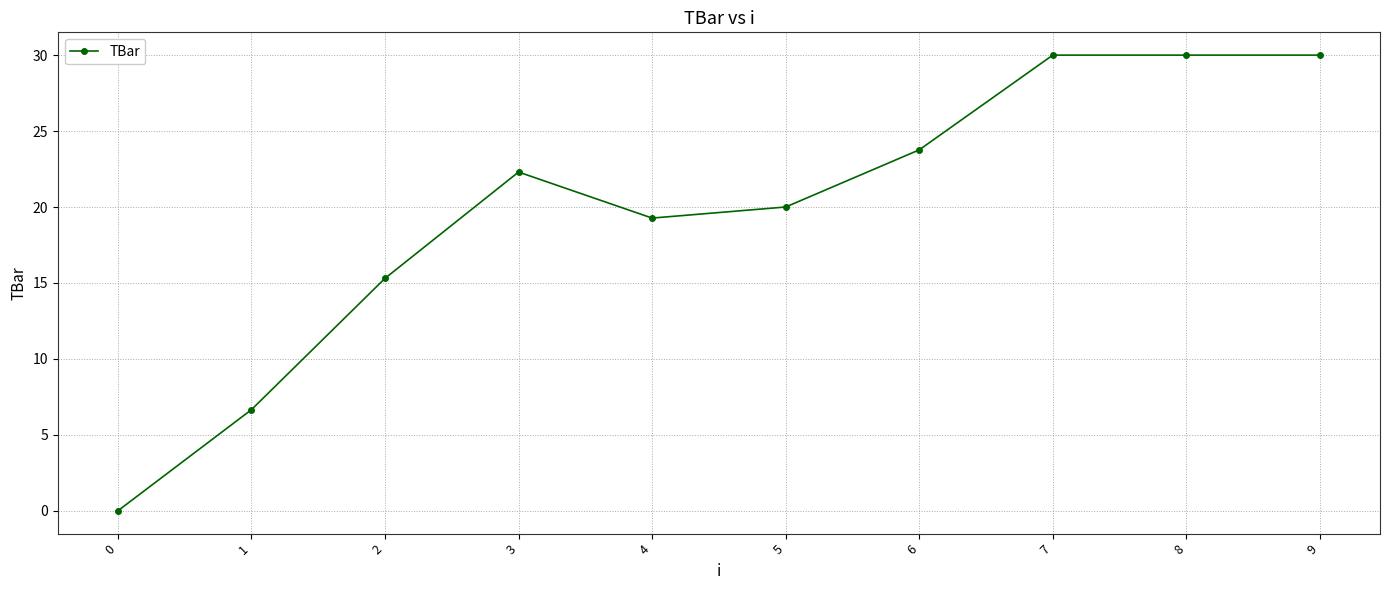

Reading left to right, list all the values displayed in this chart.

0=0.0	1=6.7	2=15.3	3=22.3	4=19.3	5=20.0	6=23.8	7=30.0	8=30.0	9=30.0